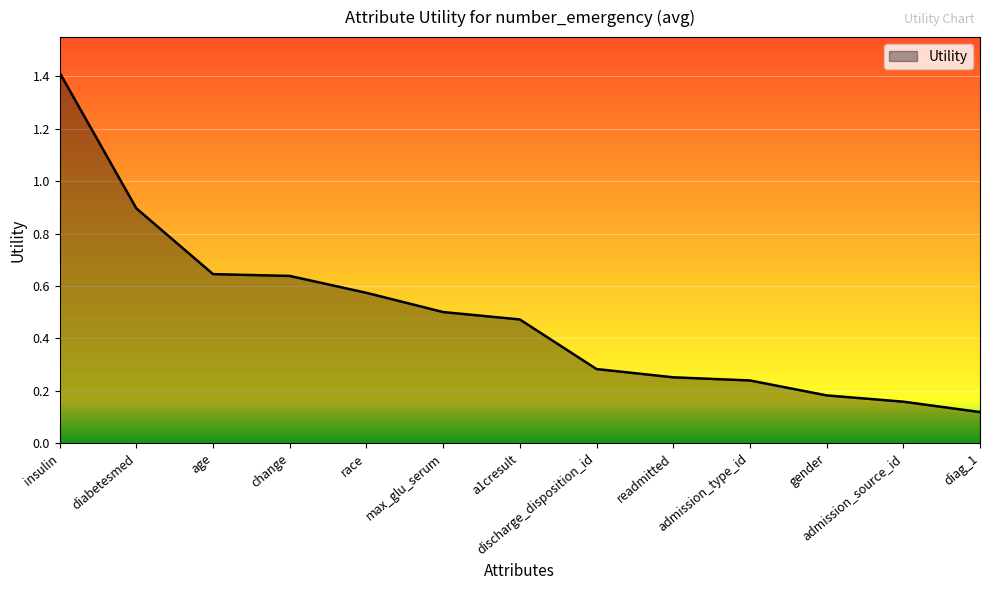

Is it true that the value at max_glu_serum is 0.2?

False